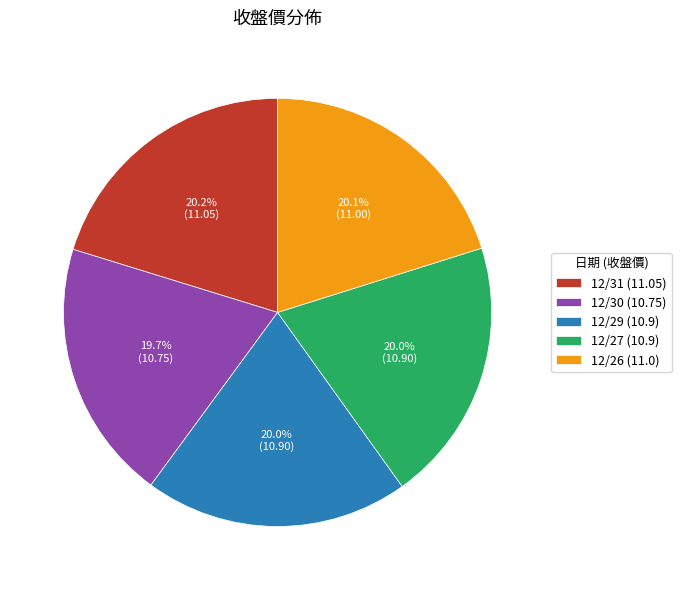

Is 12/30 the majority of the pie?

No